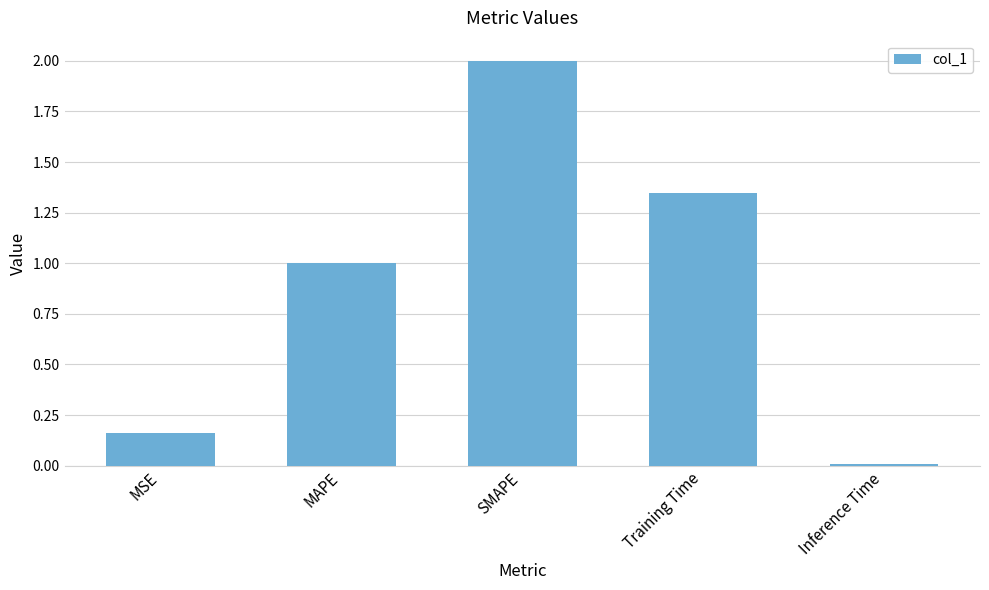

What is the value of the 3rd bar from the left?

2.0